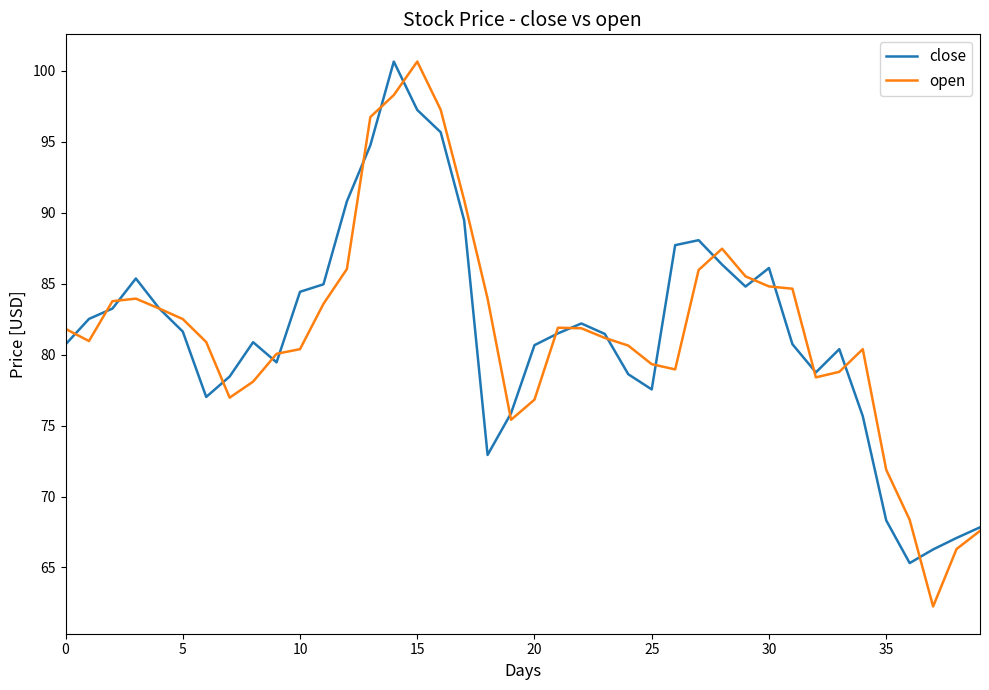

What is the maximum value for close?

100.7